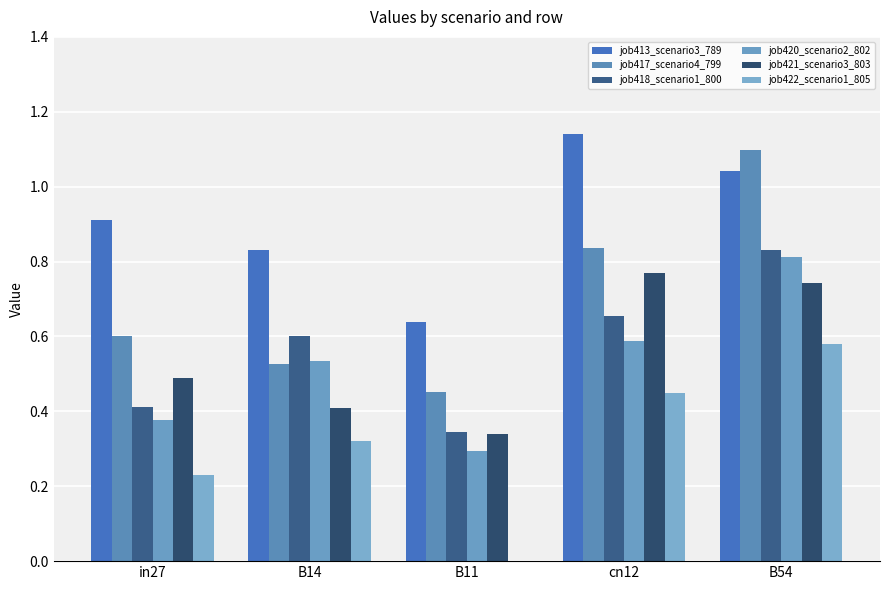

What is the approximate value of job421_scenario3_803 at in27?

0.5